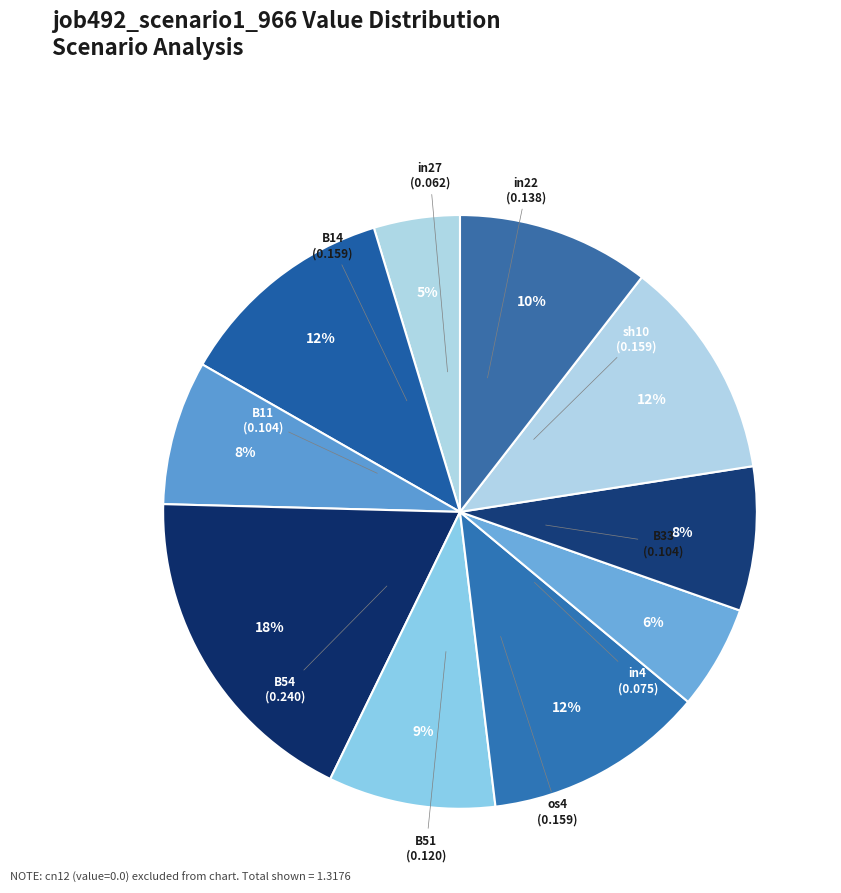

Which slice is the largest?

B54